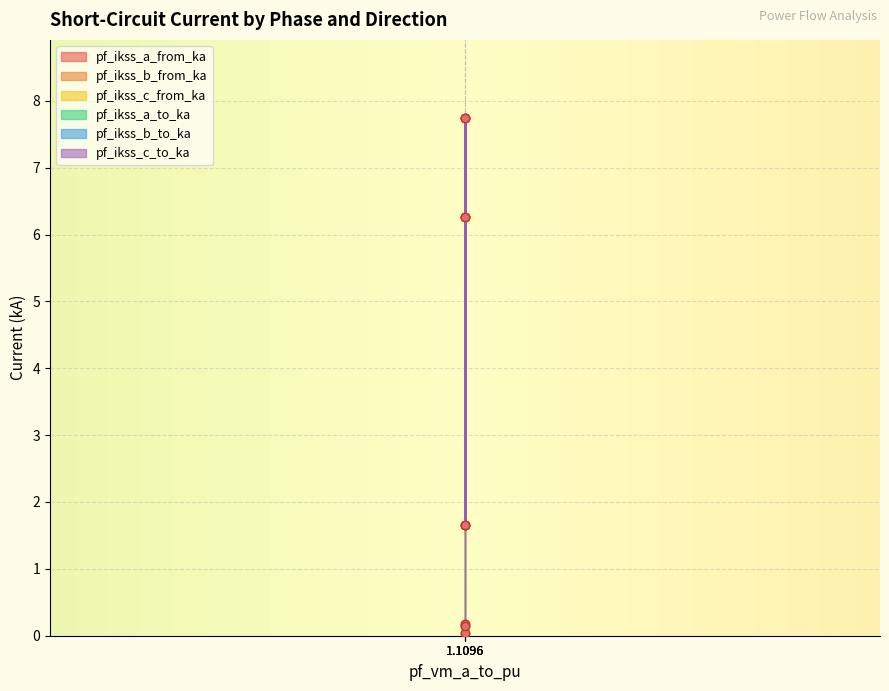

List the series in order of their peak value, highest first.

pf_ikss_a_to_ka, pf_ikss_c_to_ka, pf_ikss_b_from_ka, pf_ikss_b_to_ka, pf_ikss_a_from_ka, pf_ikss_c_from_ka